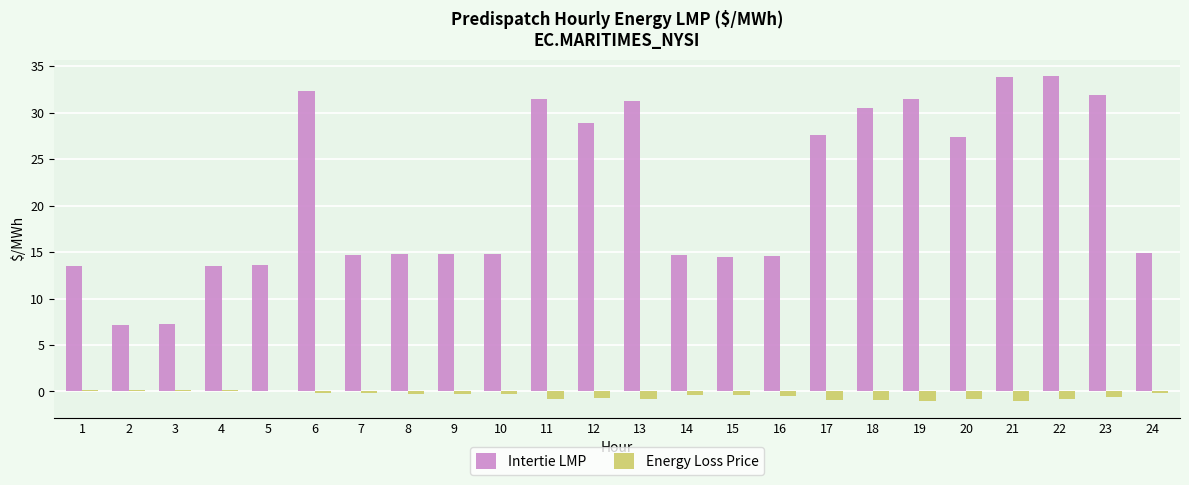

Between 6 and 24, which series saw the biggest shift?

Intertie LMP